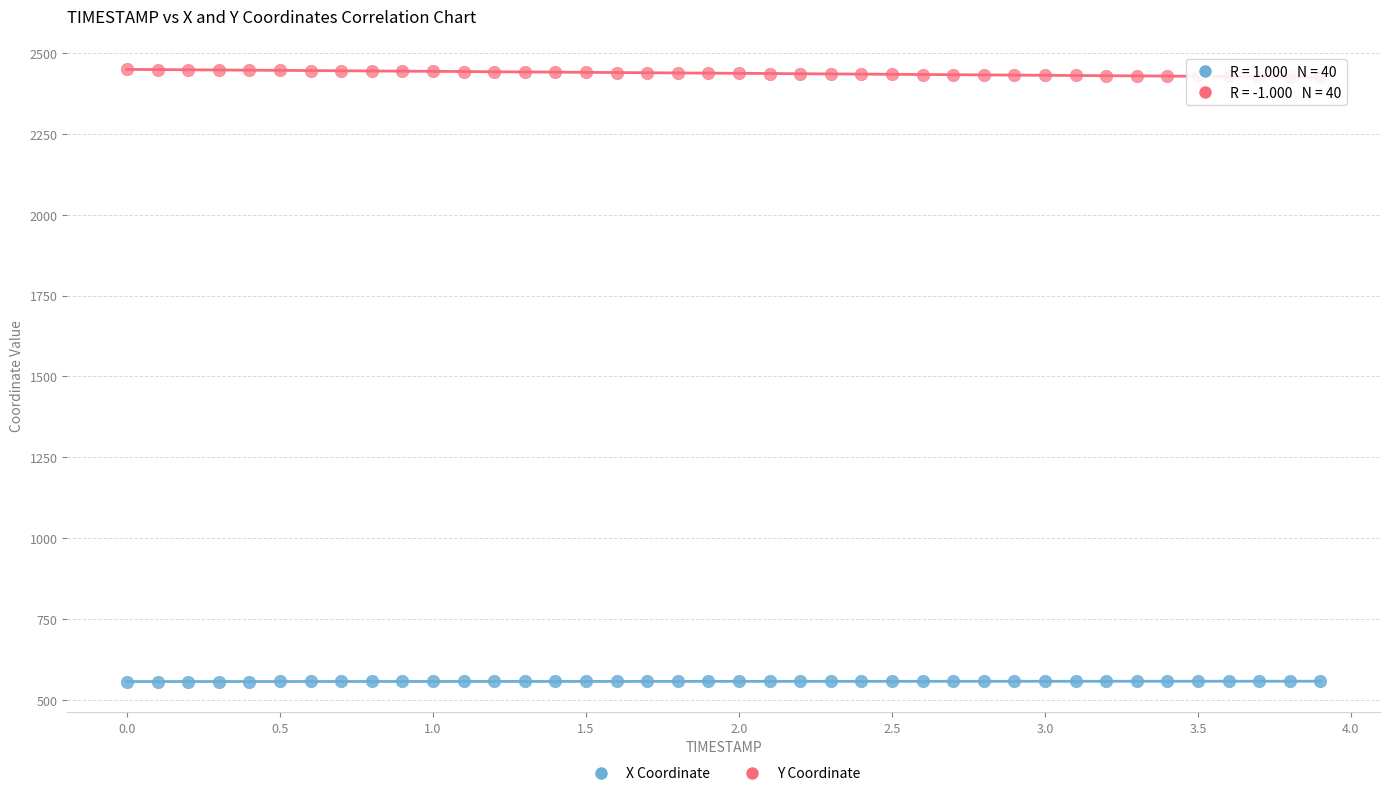

Which series reaches the maximum Y coordinate?

Y Coordinate